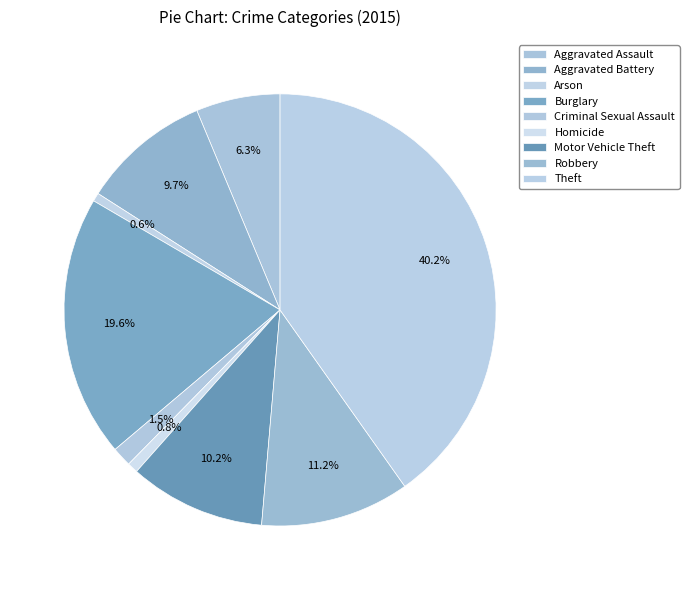

What portion of the pie excludes Homicide?

99.2%